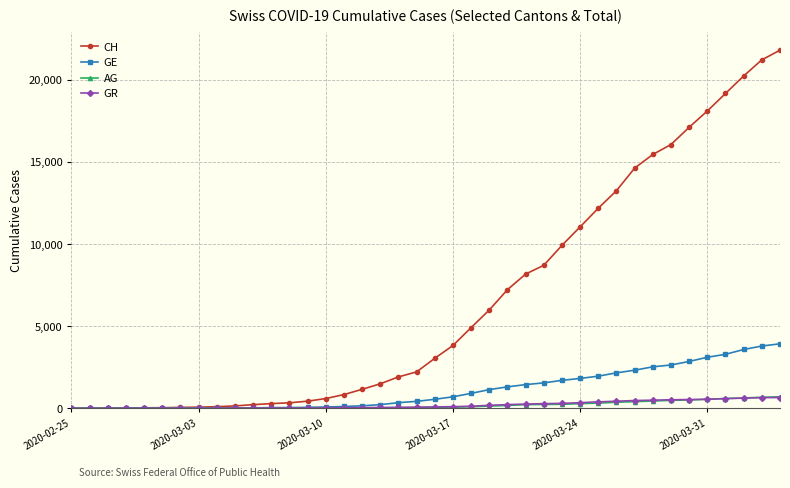

Which series has the largest range (max minus min)?

CH